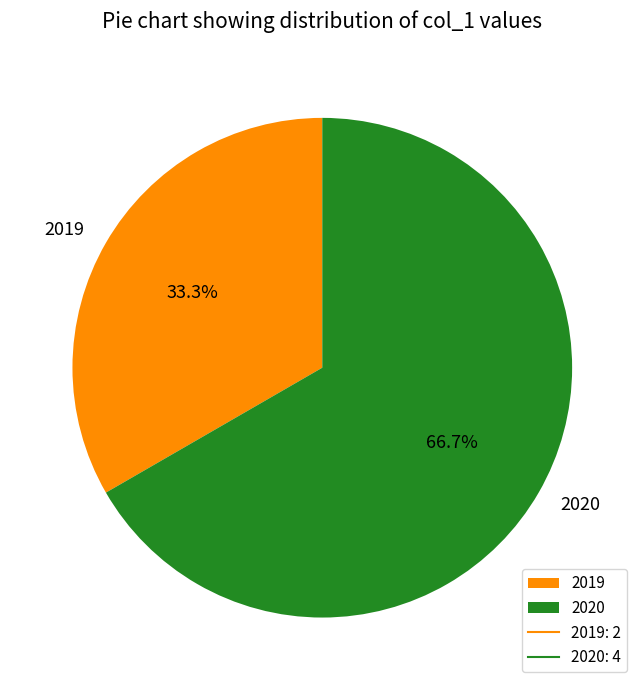

Combined, do 2020 and 2019 account for over 50%?

Yes